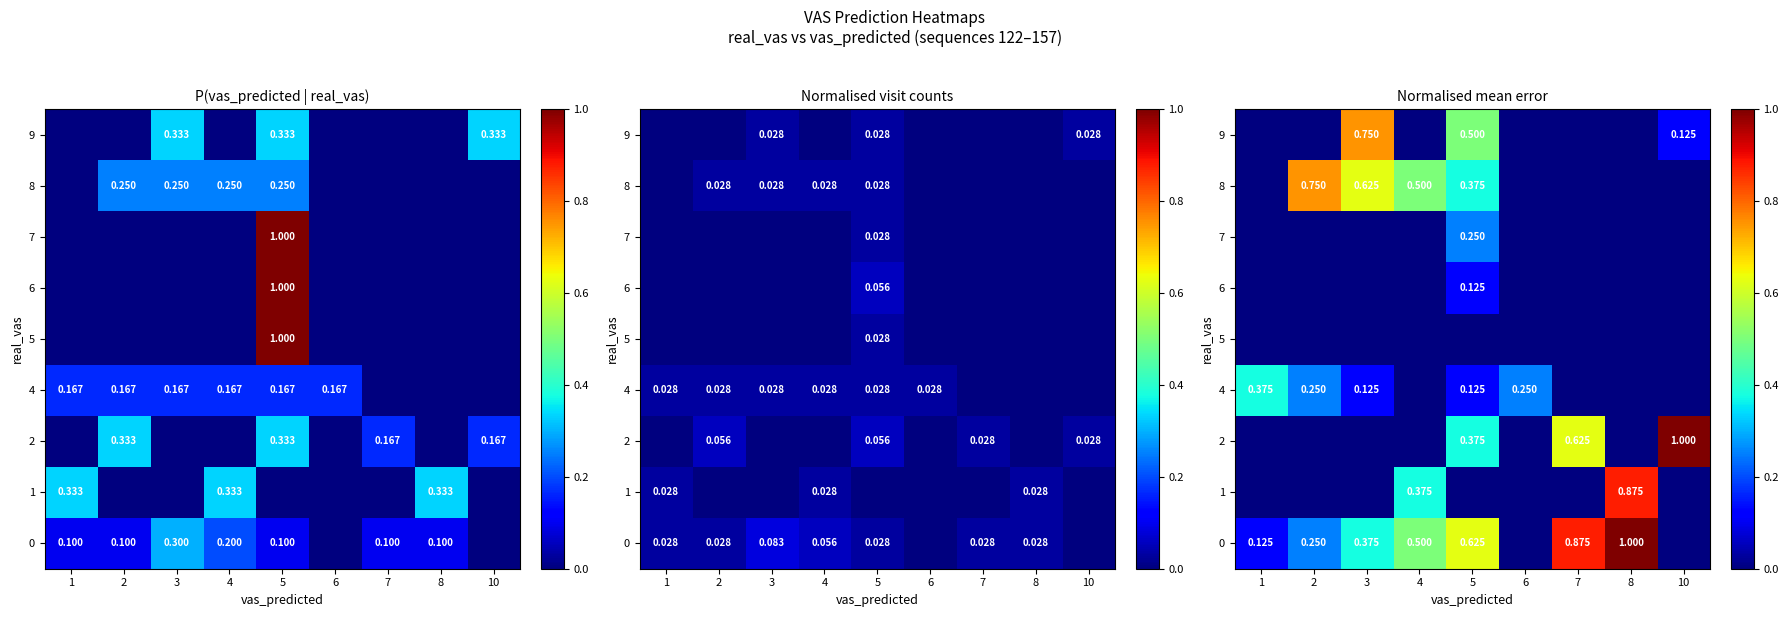

Where is 0 nearest to the value 0?

6